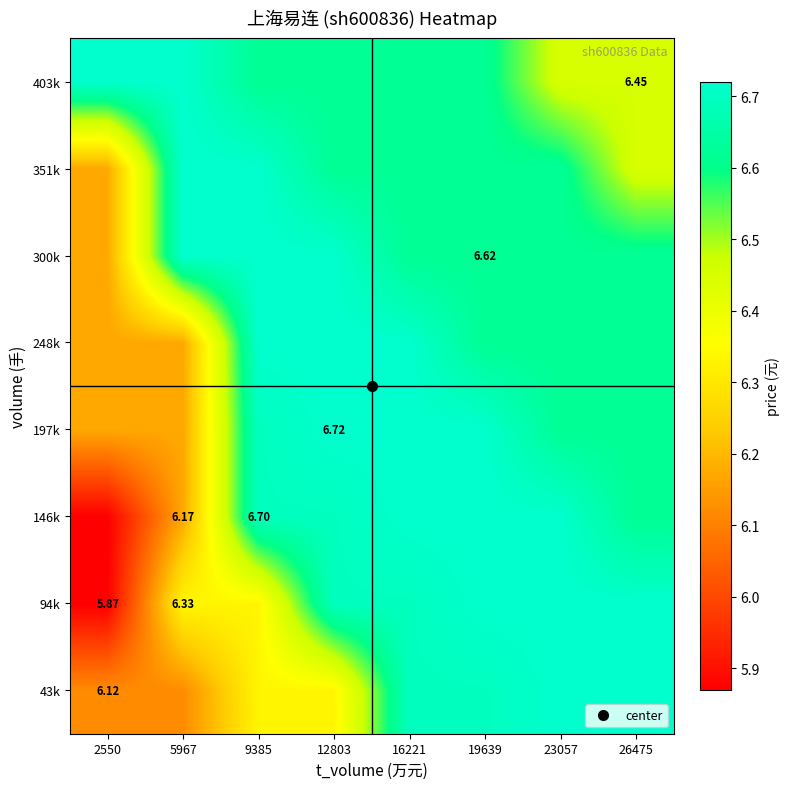

How many values in the 94k series are below 6?

1